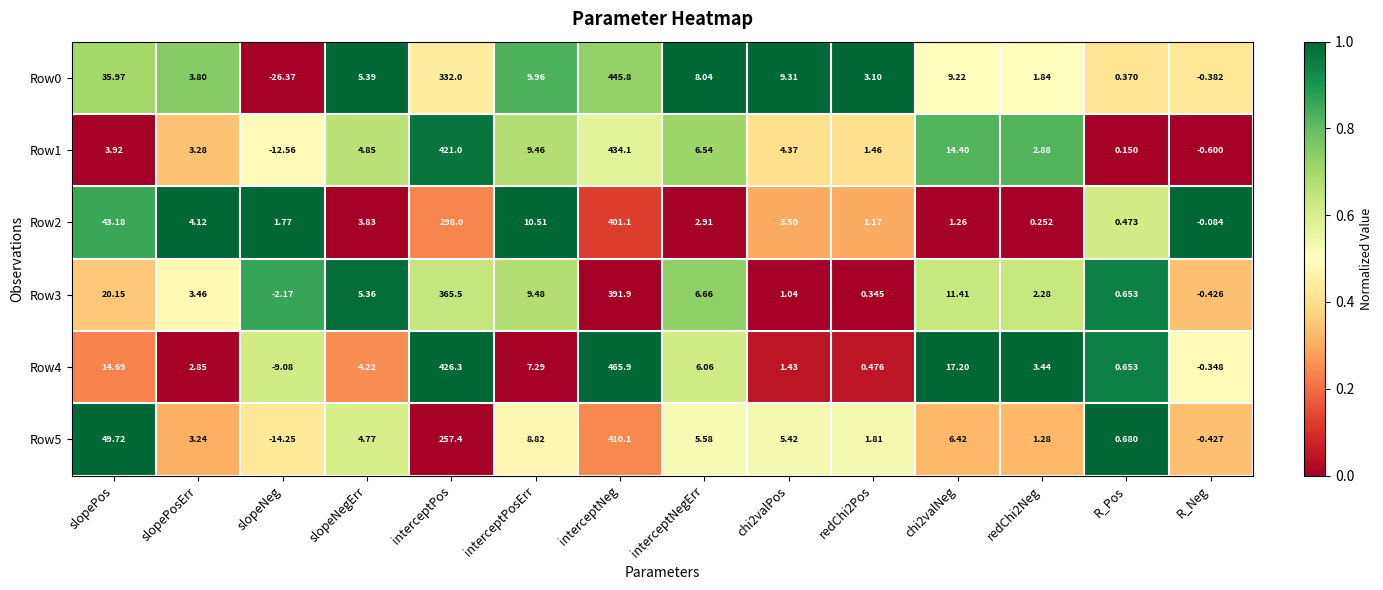

Where does the Row0 series first go above 8?

slopePos